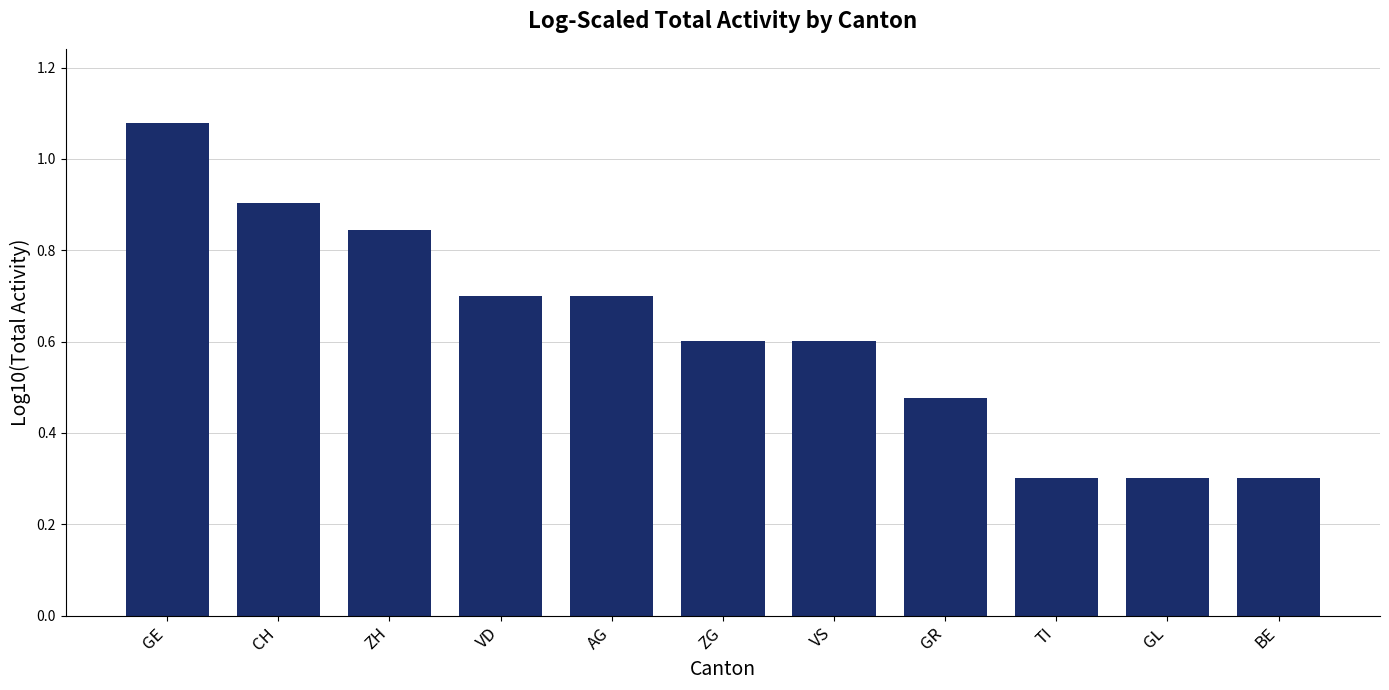

True or false: the data shows 0.7 at AG.

True